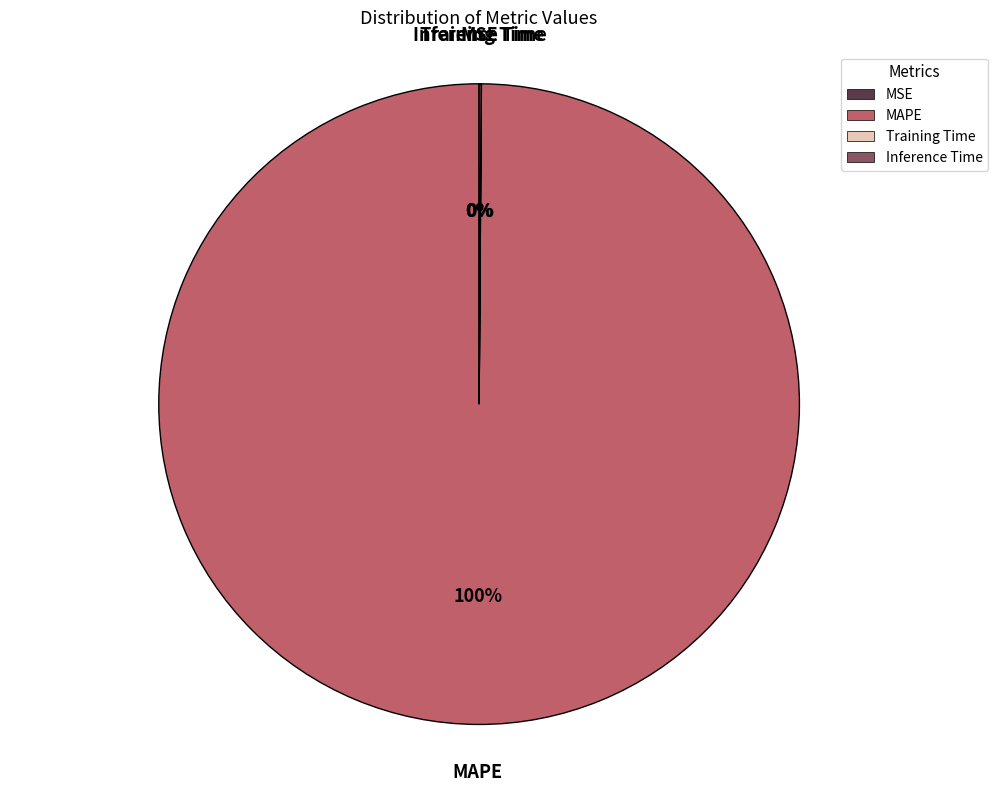

Which slice represents more than half of the pie?

MAPE